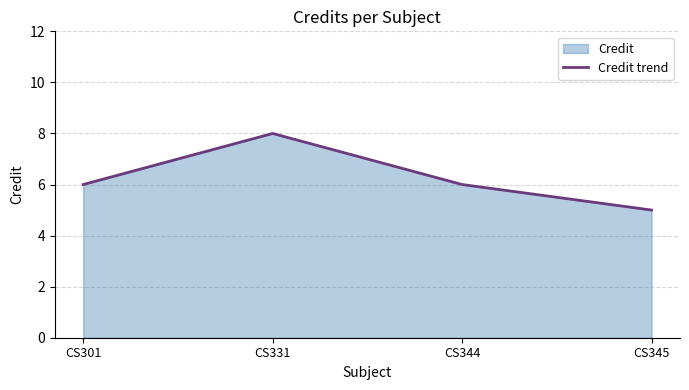

What is the sum of all values?

25